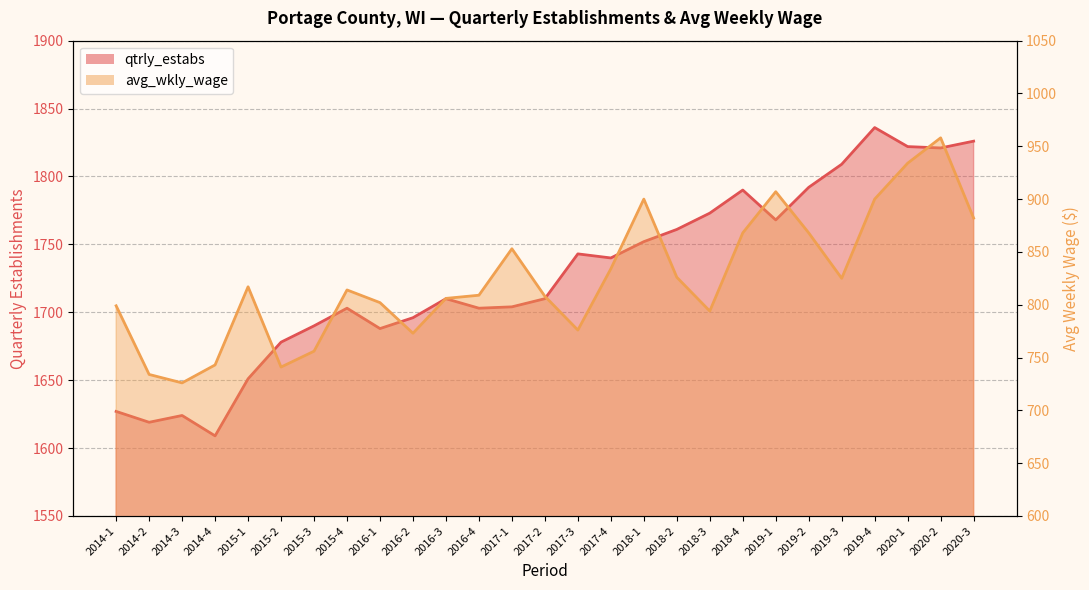

Where is the first local maximum for qtrly_estabs?

2014-3